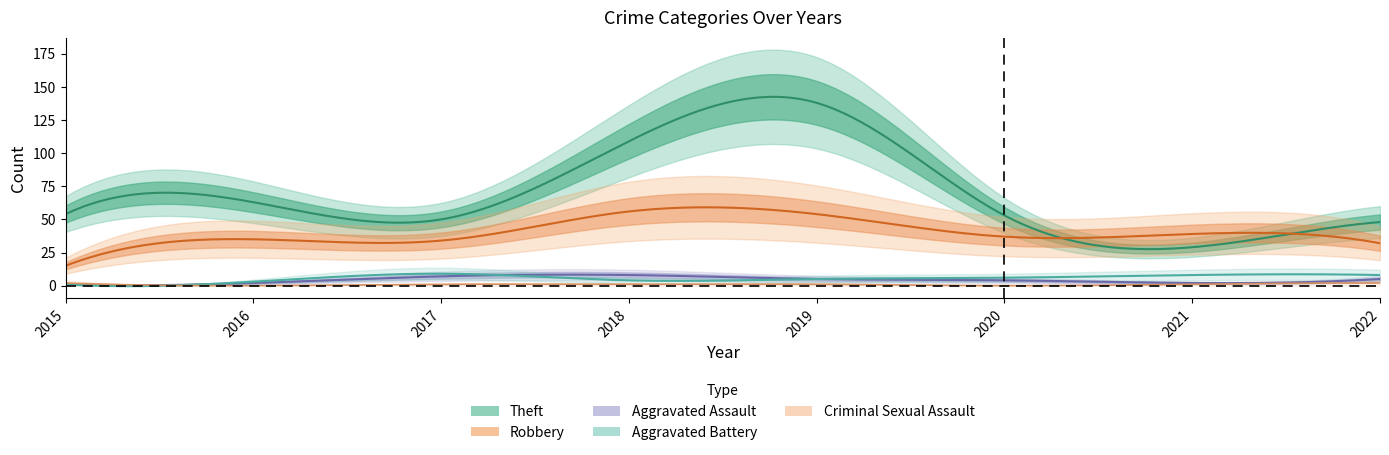

Rank the categories by Criminal Sexual Assault value from lowest to highest.

2016, 2020, 2017, 2018, 2019, 2021, 2015, 2022